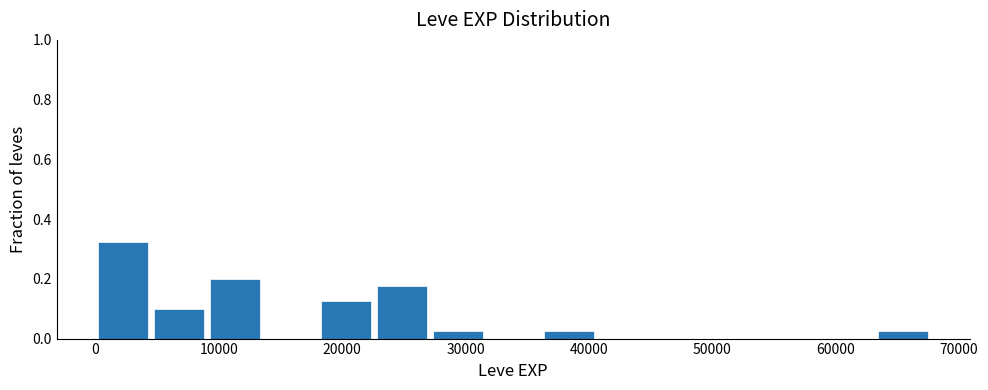

Reading left to right, list every bar in this chart as the range it spans on the x-axis followed by its height. Neither the bar edges nor the heights are printed on the chart, so give them approximately, as read against the axes.

0 to 5000: 0.32
5000 to 9000: 0.10
9000 to 14000: 0.20
14000 to 18000: 0
18000 to 23000: 0.12
23000 to 27000: 0.18
27000 to 32000: 0.02
32000 to 36000: 0
36000 to 41000: 0.02
41000 to 45000: 0
45000 to 50000: 0
50000 to 54000: 0
54000 to 59000: 0
59000 to 63000: 0
63000 to 68000: 0.02